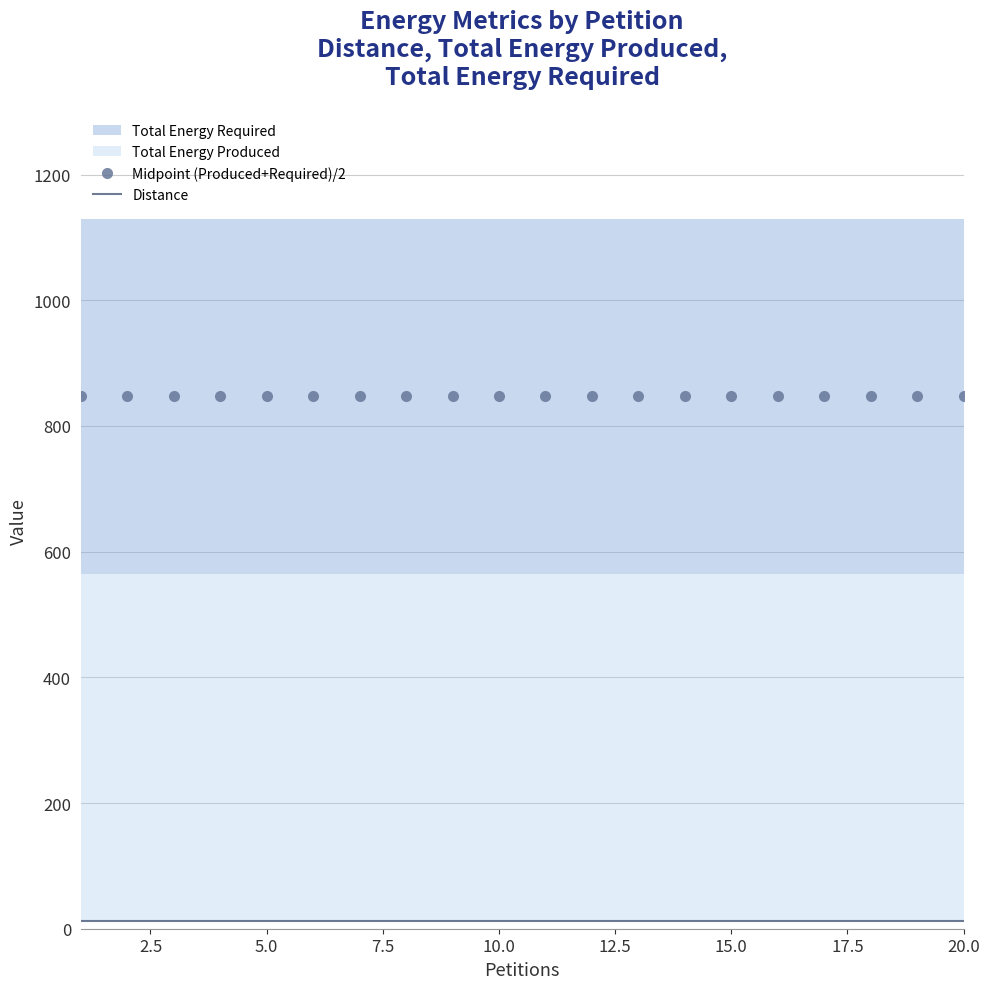

True or false: Midpoint (Produced+Required)/2 and Distance cross at least once.

False